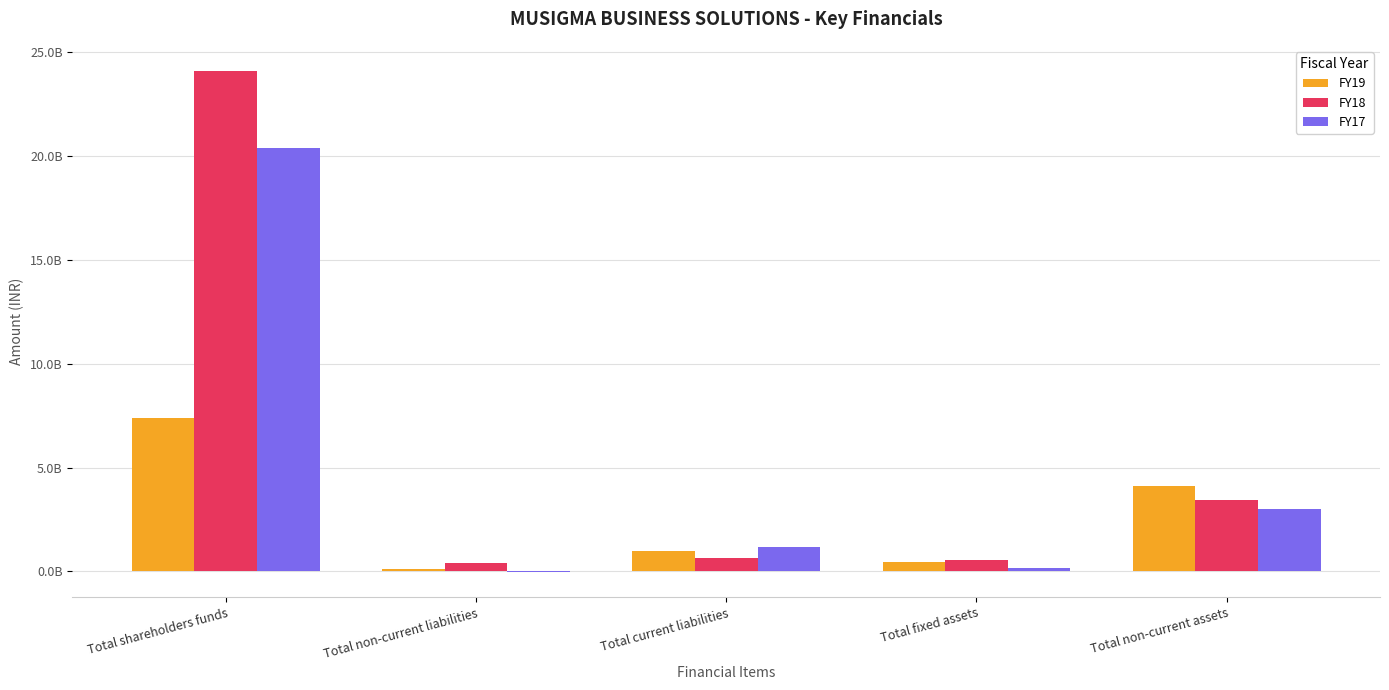

What is the label of the 3rd bar from the right?

Total current liabilities